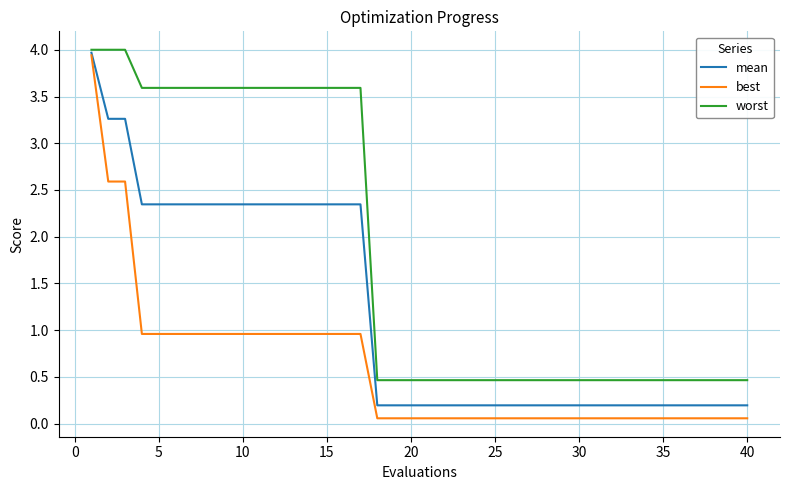

List the series in order of their overall mean, lowest first.

best, mean, worst